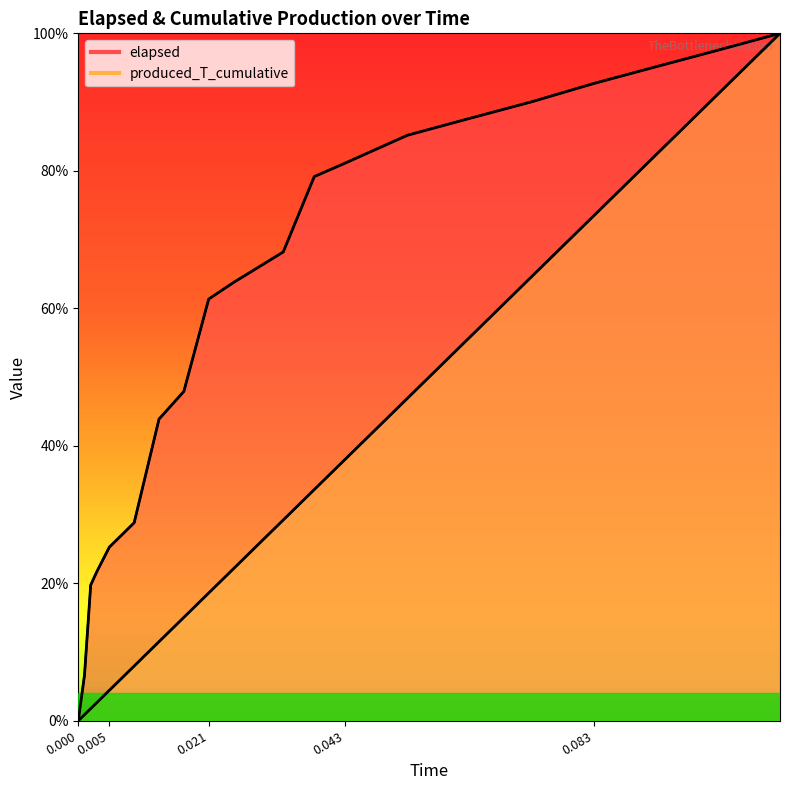

What is the maximum value shown in the chart?

100.0